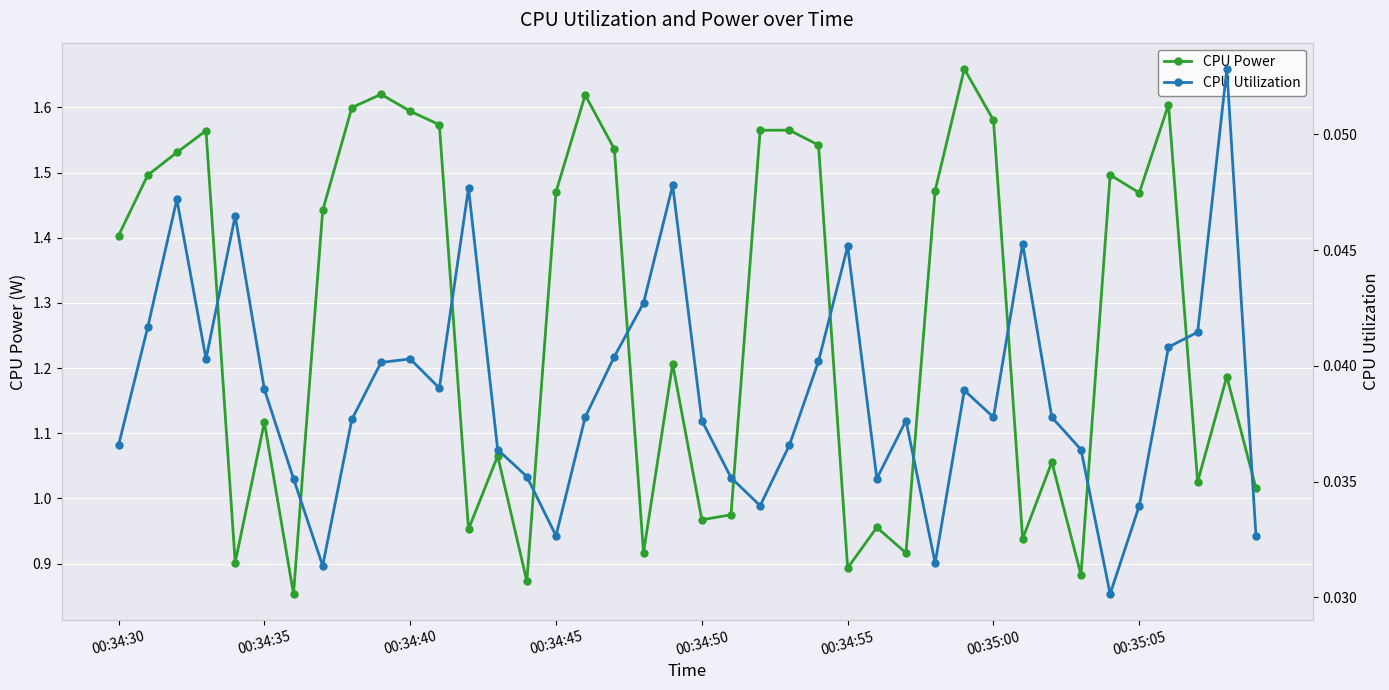

The CPU Power series shows 2.5 at 00:34:40. True or false?

False